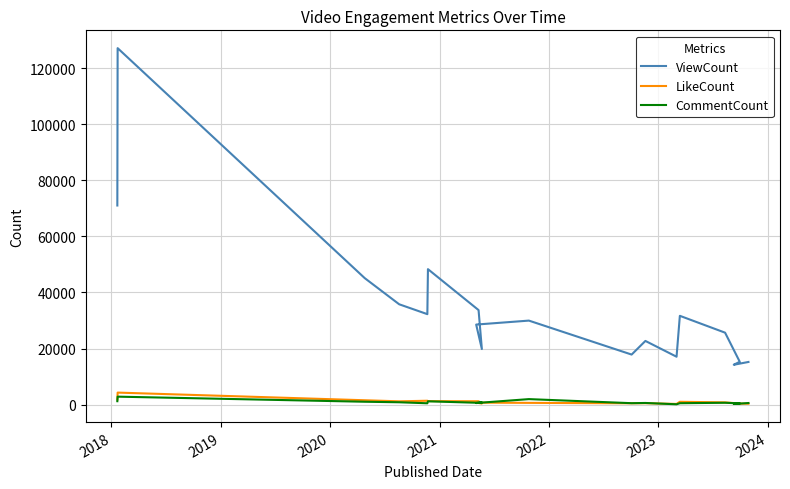

Which label corresponds to the largest value in the chart?

2018